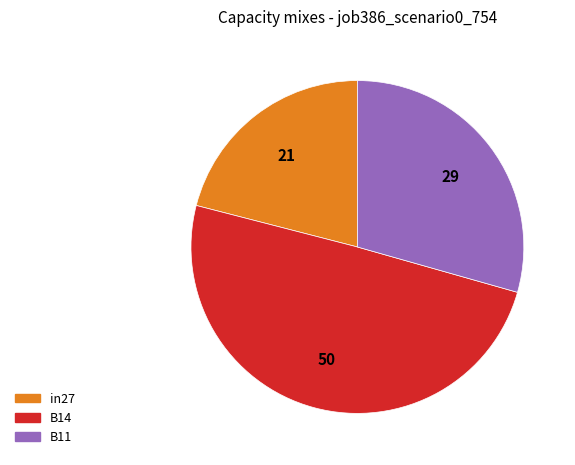

Is it true that B14 is 57% of the pie?

False